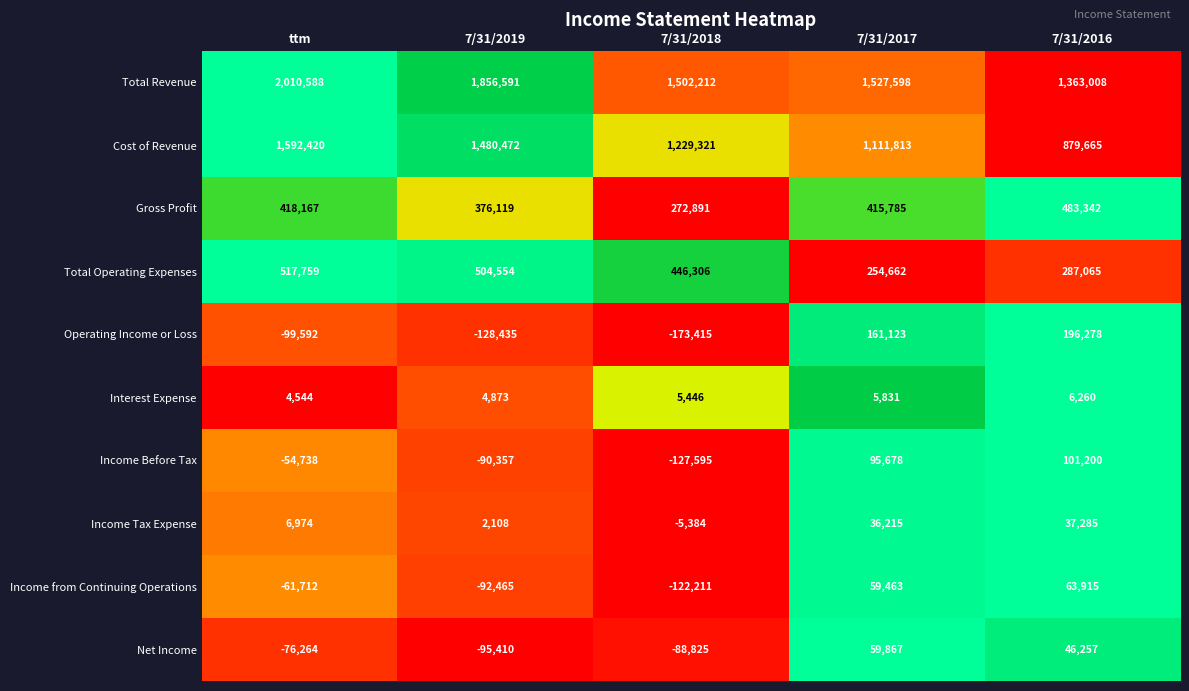

Rank the categories by Net Income value from highest to lowest.

7/31/2017, 7/31/2016, ttm, 7/31/2018, 7/31/2019